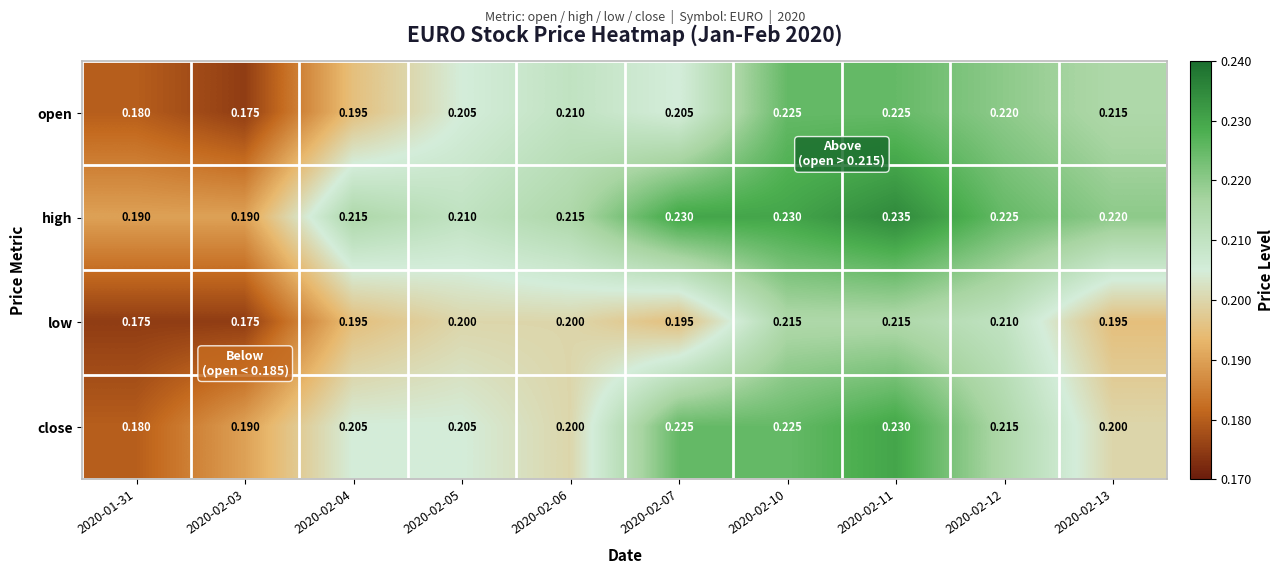

How many distinct data groups are displayed?

4